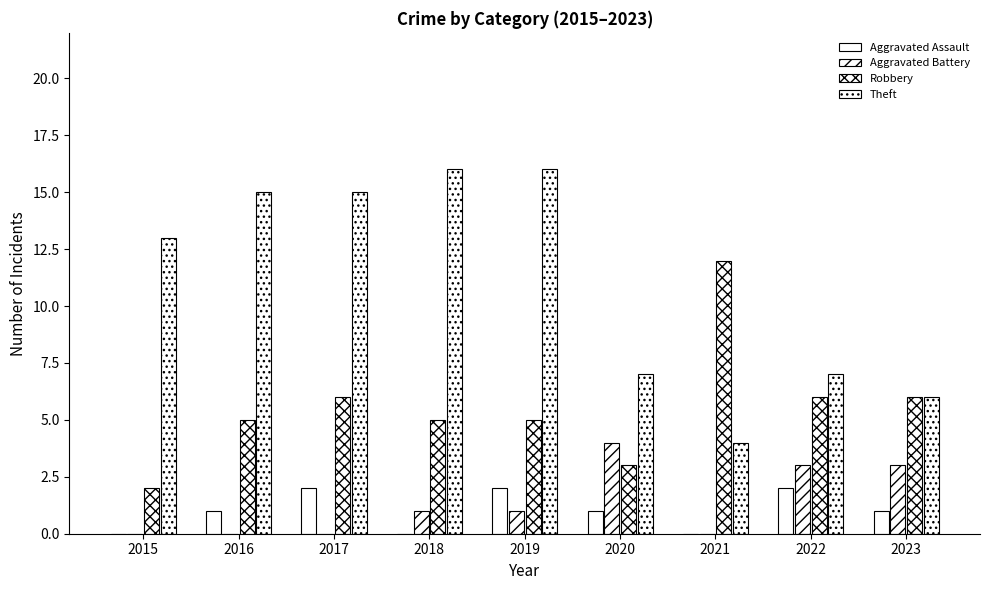

How many categories are shown in the chart?

9